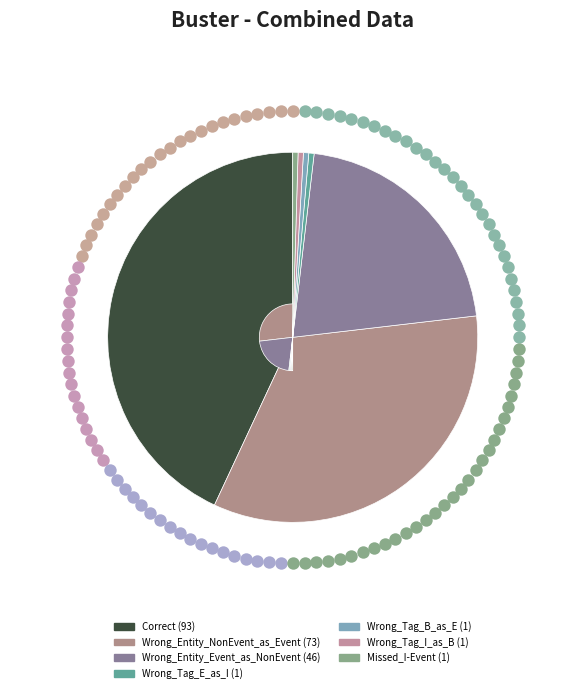

Which slice is the largest?

Correct